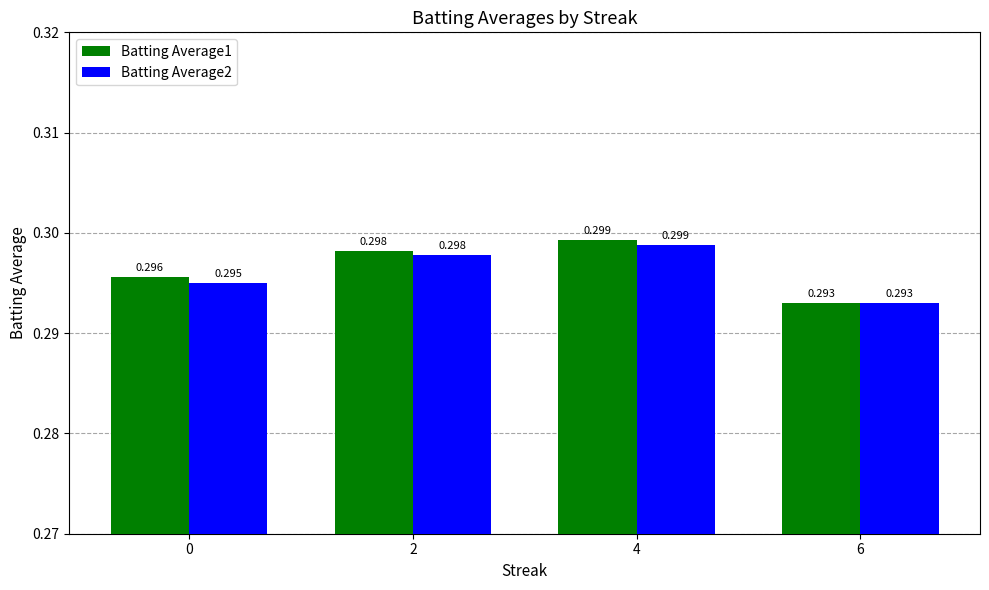

List the series in order of their overall mean, highest first.

Batting Average1, Batting Average2